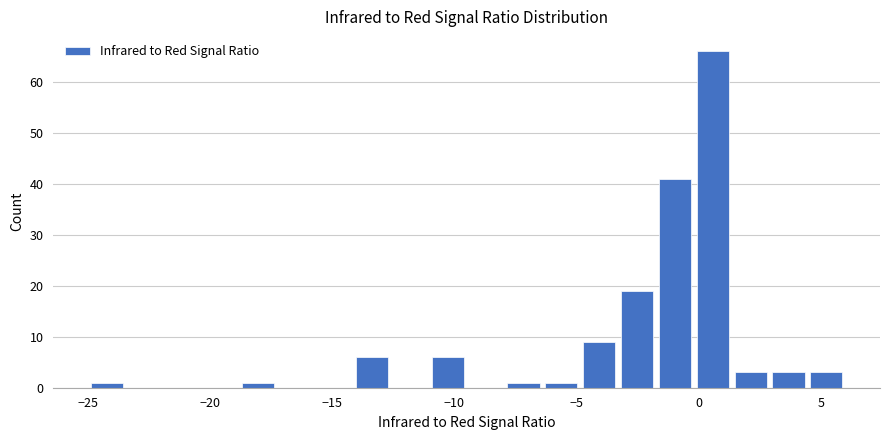

Read against the x-axis, roughly where is the centre of the tallest bar?

0.5